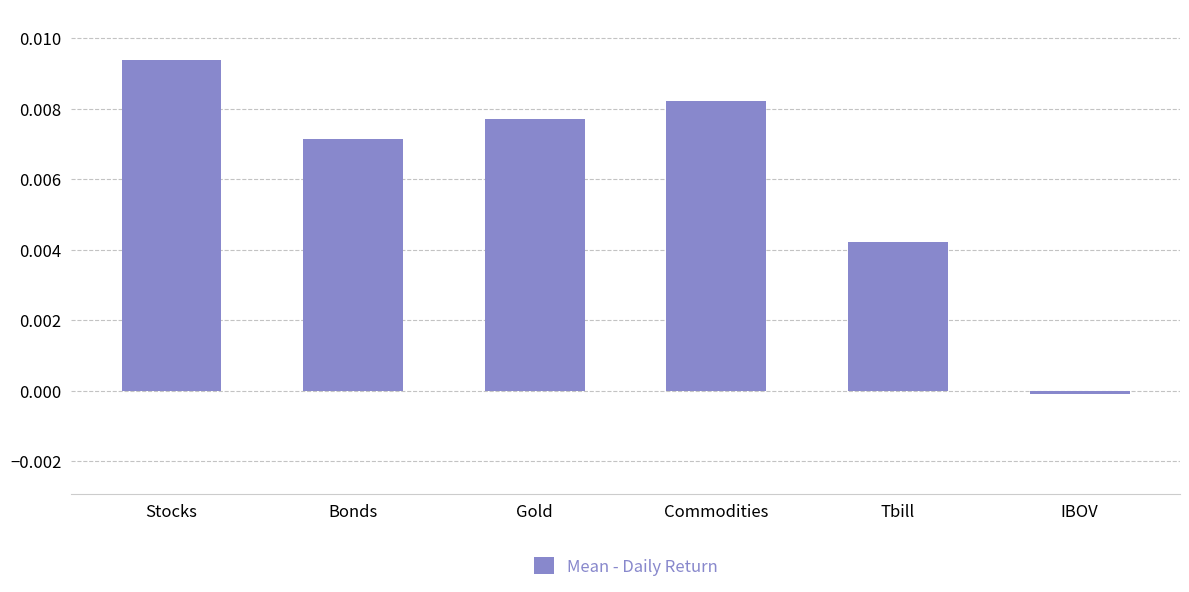

How many data points are less than 0?

1